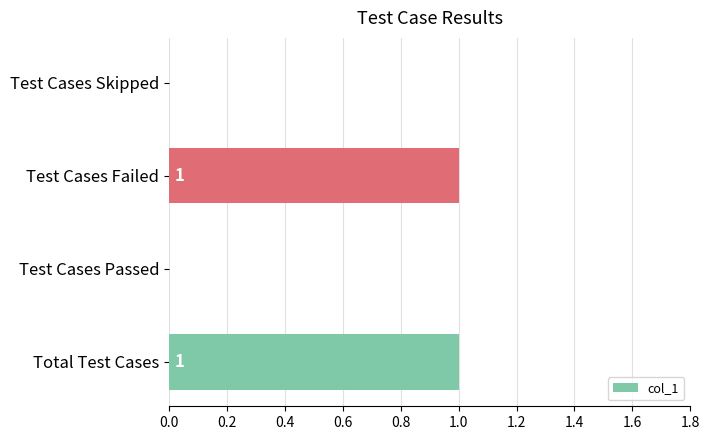

Which has a higher value, Test Cases Passed or Total Test Cases?

Total Test Cases